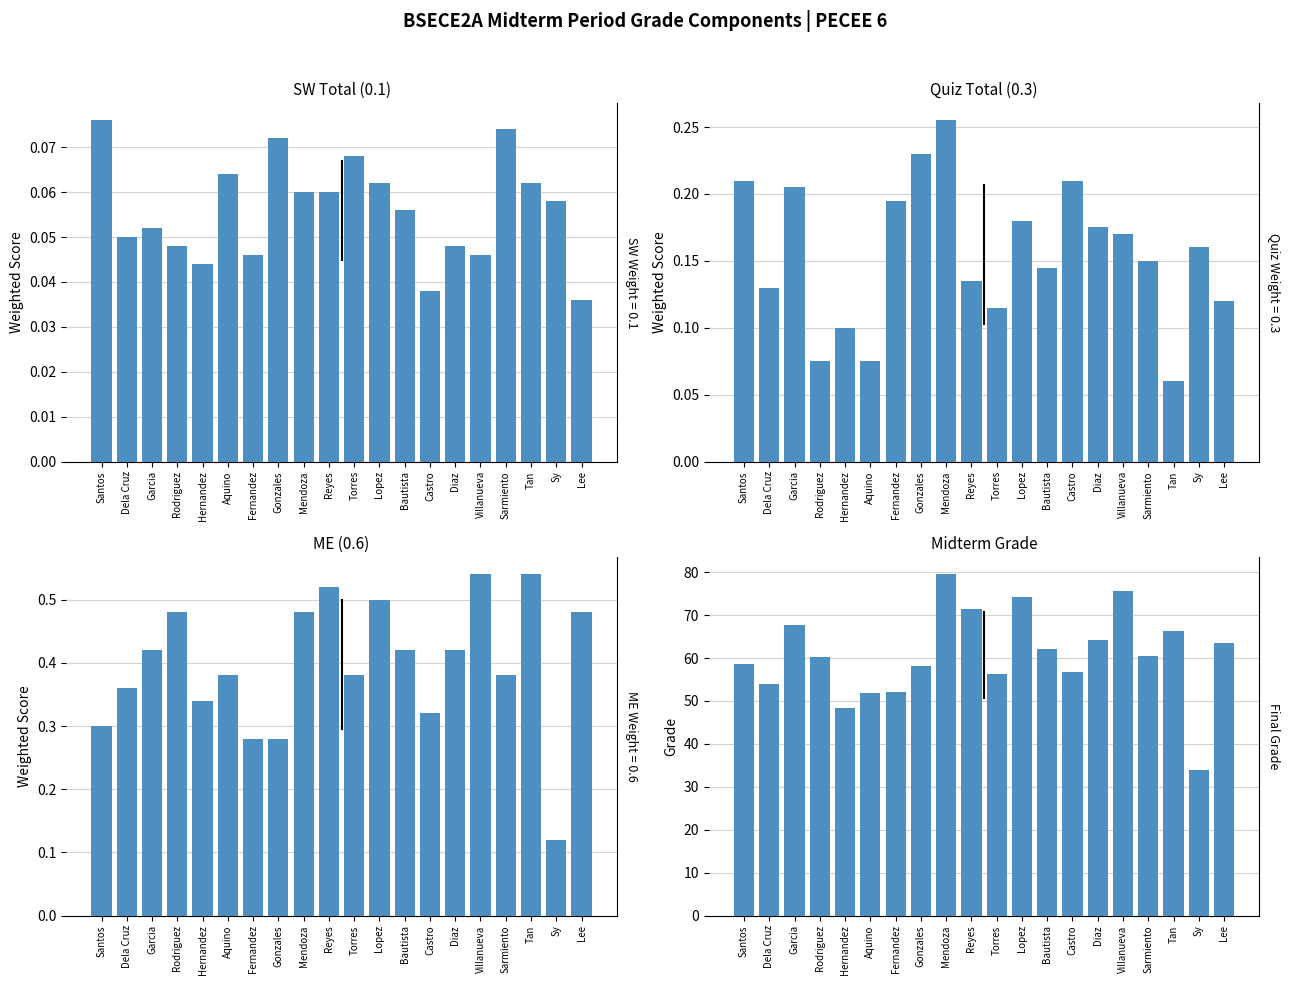

At Lee, list the series in order from smallest to largest.

SW Total (0.1), Quiz Total (0.3), ME (0.6), Midterm Grade